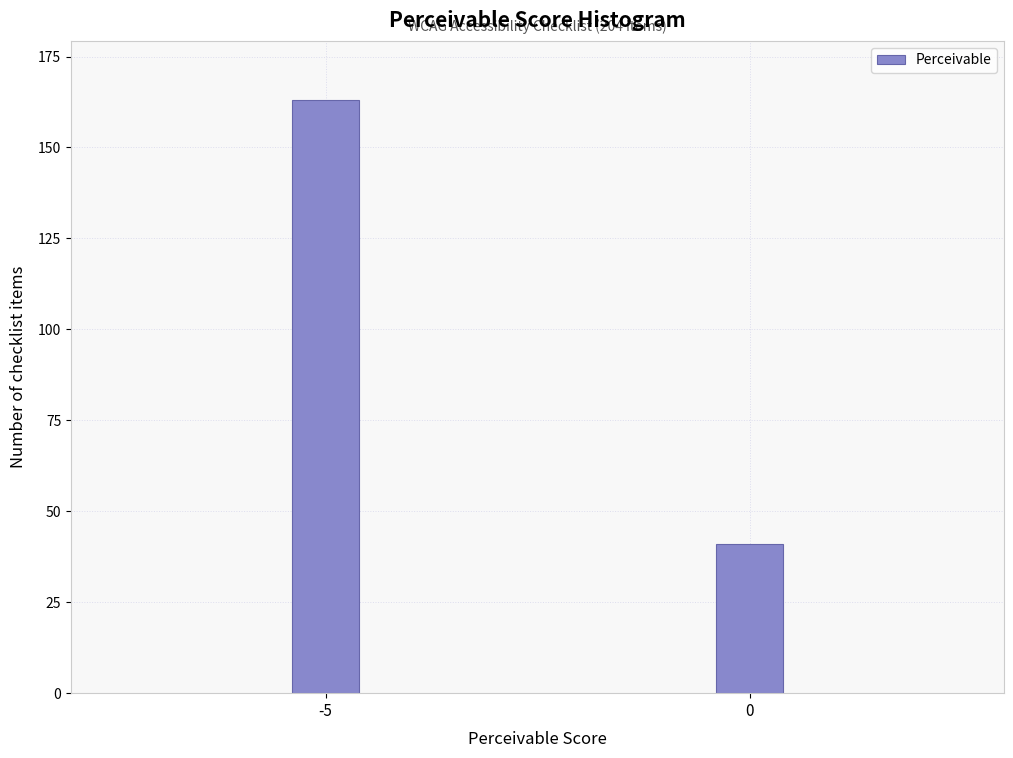

Reading right to left, what are all the values shown in this chart?

41	163